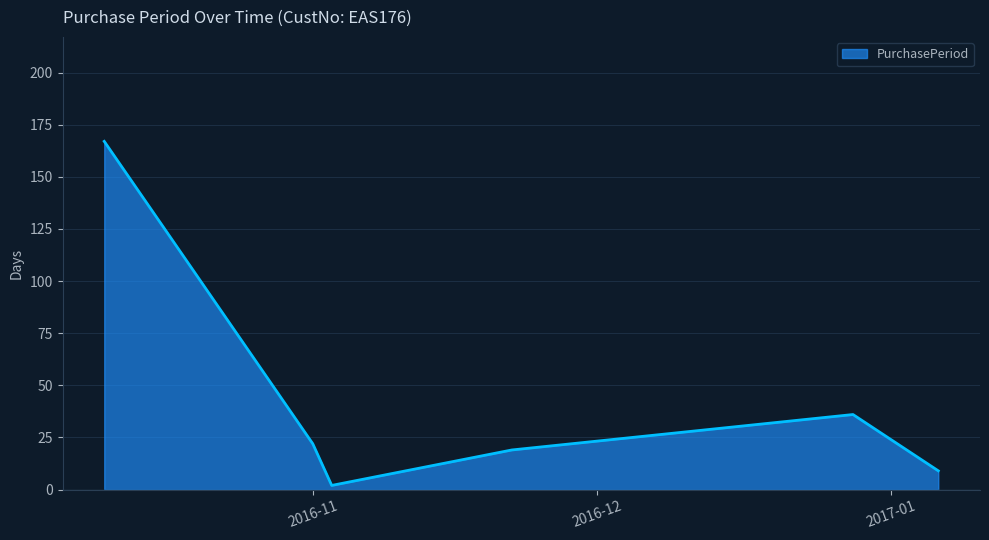

What is the difference between the maximum and minimum values?

165